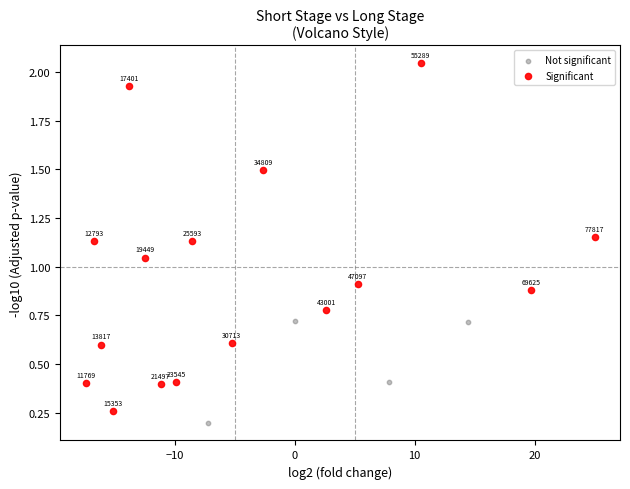

Which series has the widest spread of Y values?

Significant